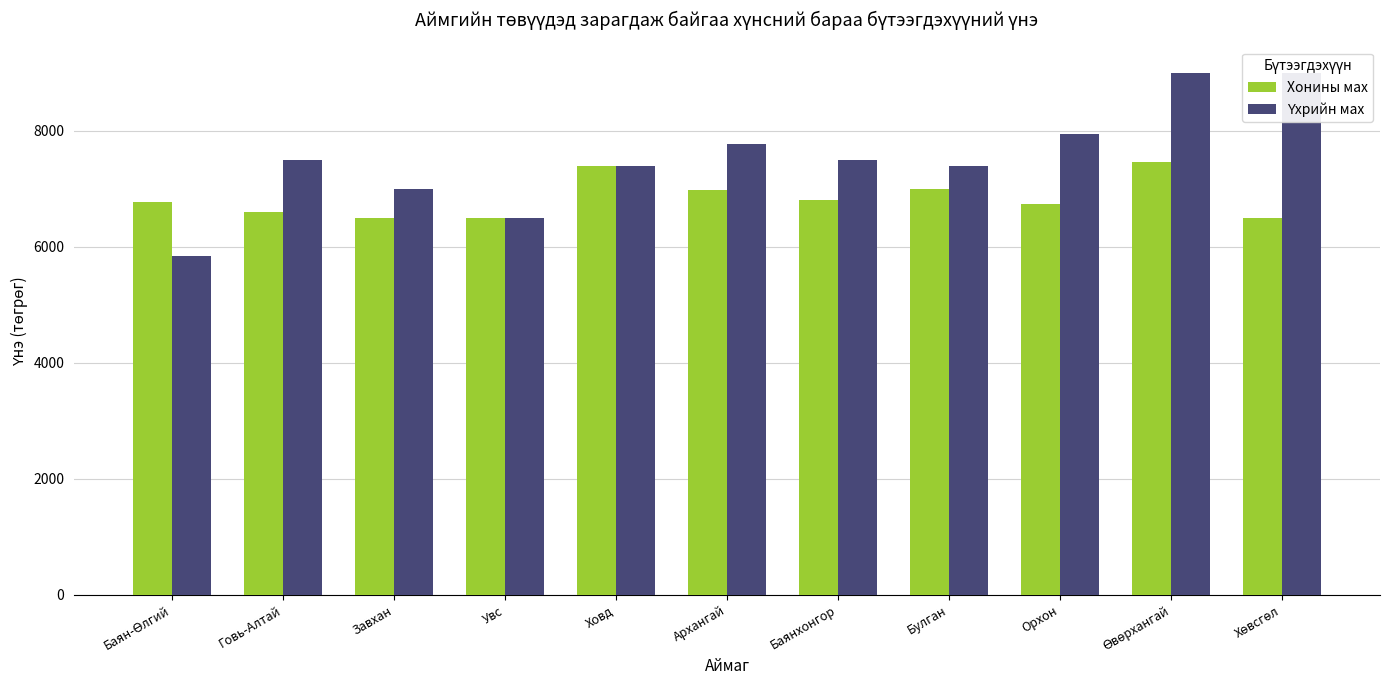

How many data points in Хонины мах are above 6766?

6